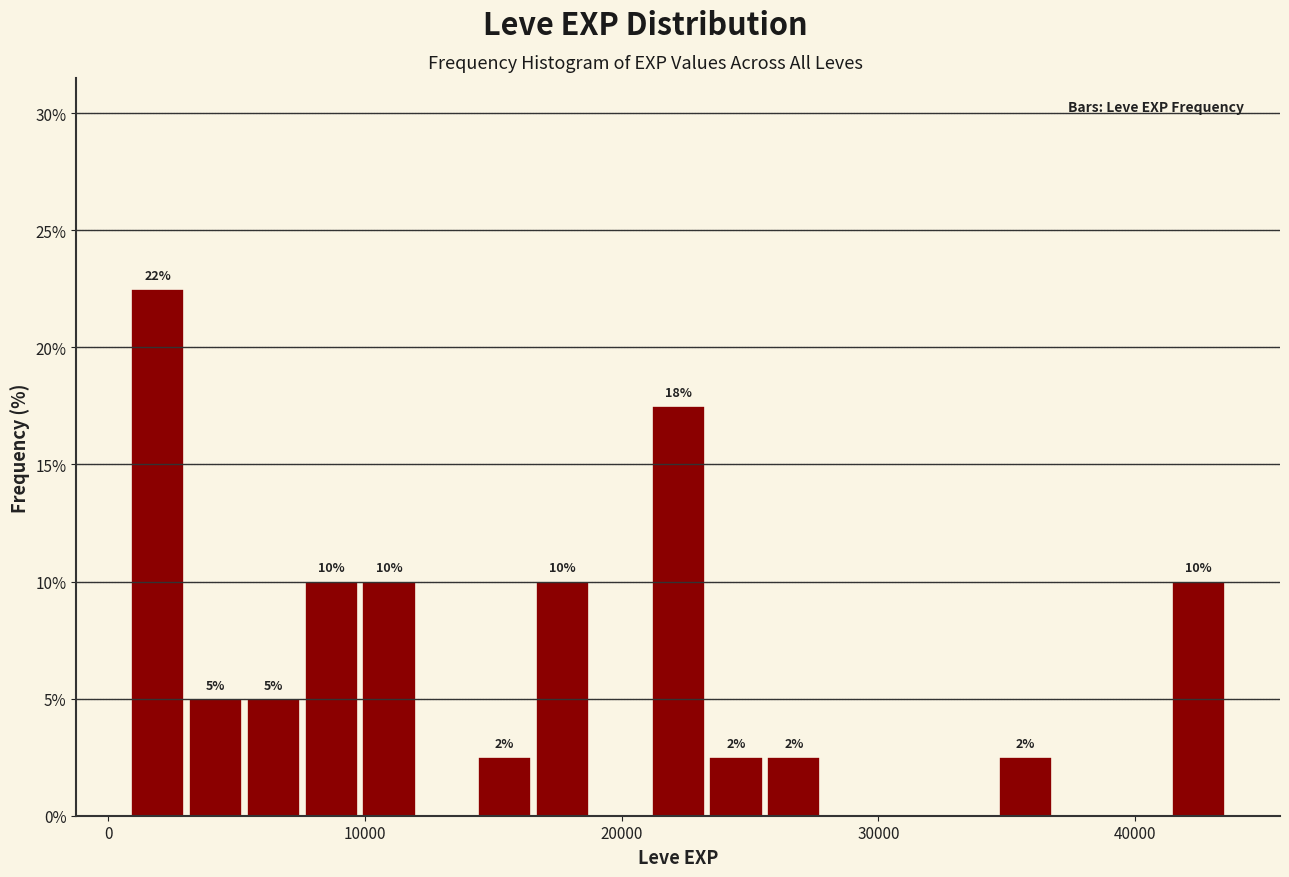

Read against the x-axis, roughly where is the centre of the tallest bar?

2000